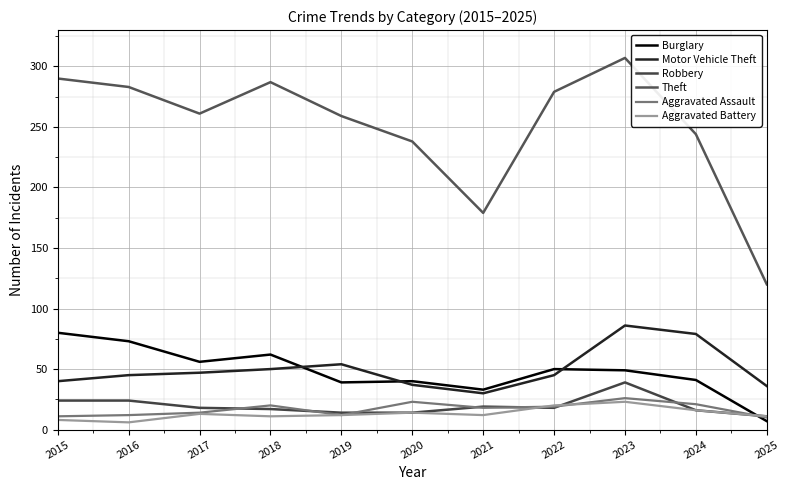

True or false: Burglary has more than 2 interior local peaks.

True